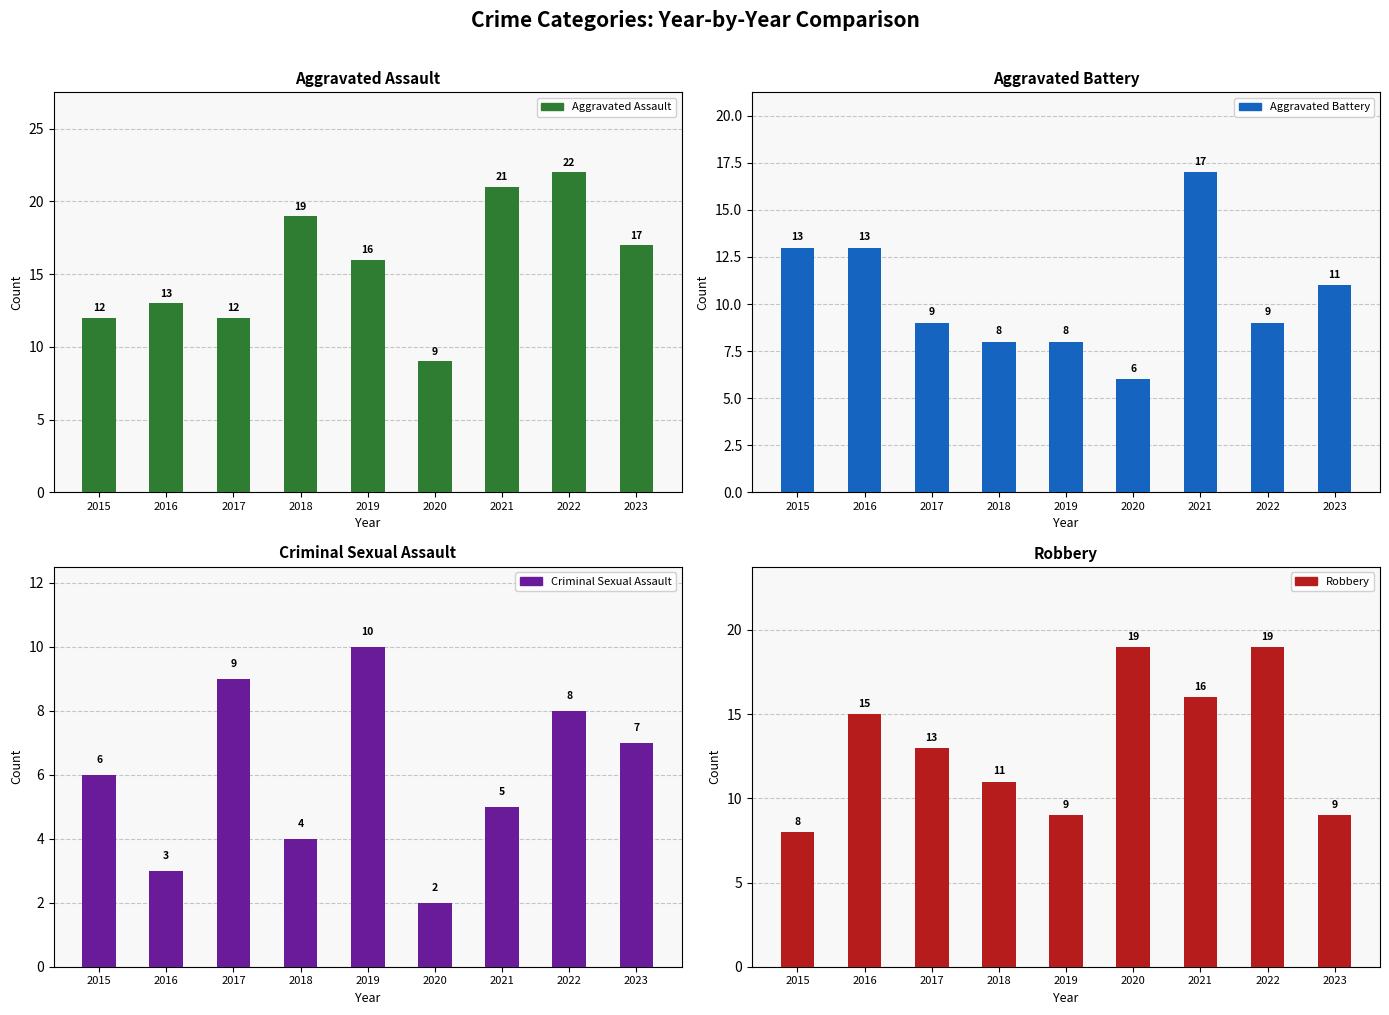

How many data points in Aggravated Battery are above 9?

4